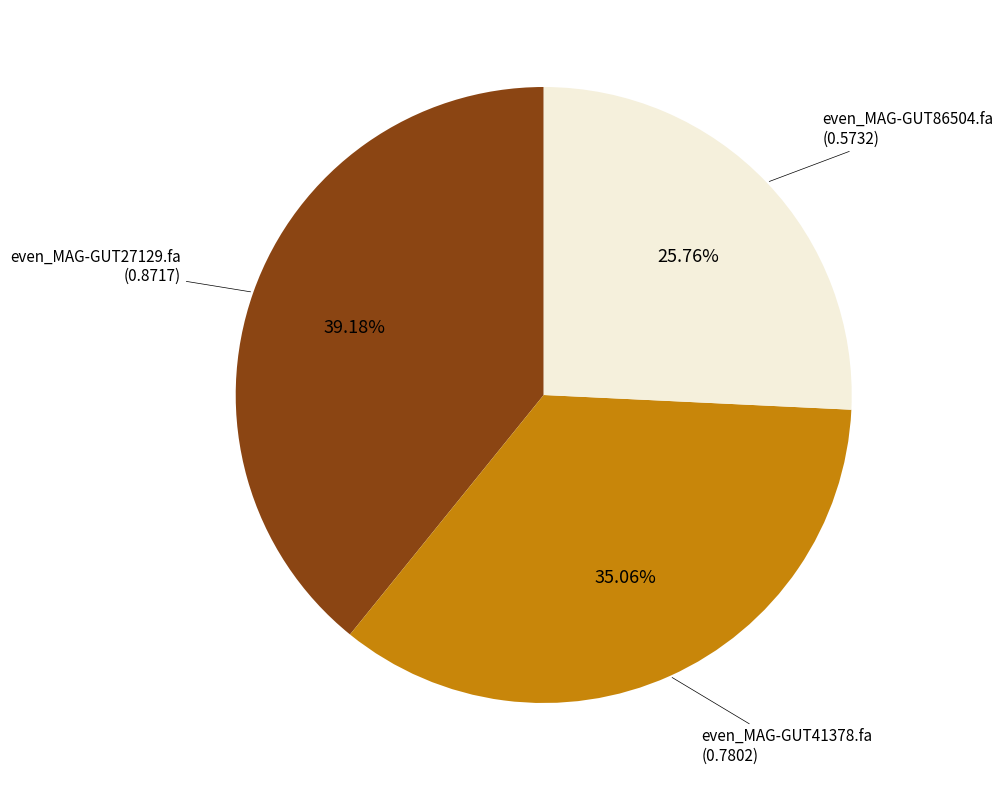

How much of the chart is everything except even_MAG-GUT41378.fa?

64.9%